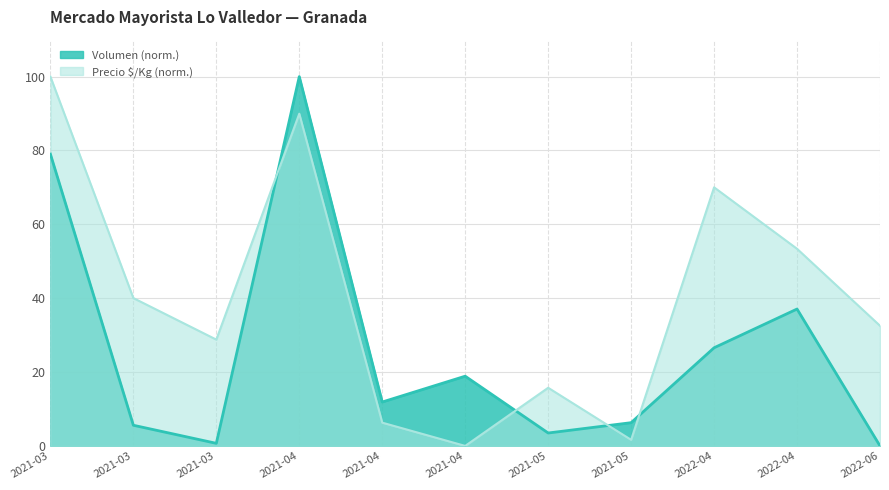

What are all the series names shown in the legend?

Volumen (norm.), Precio $/Kg (norm.)